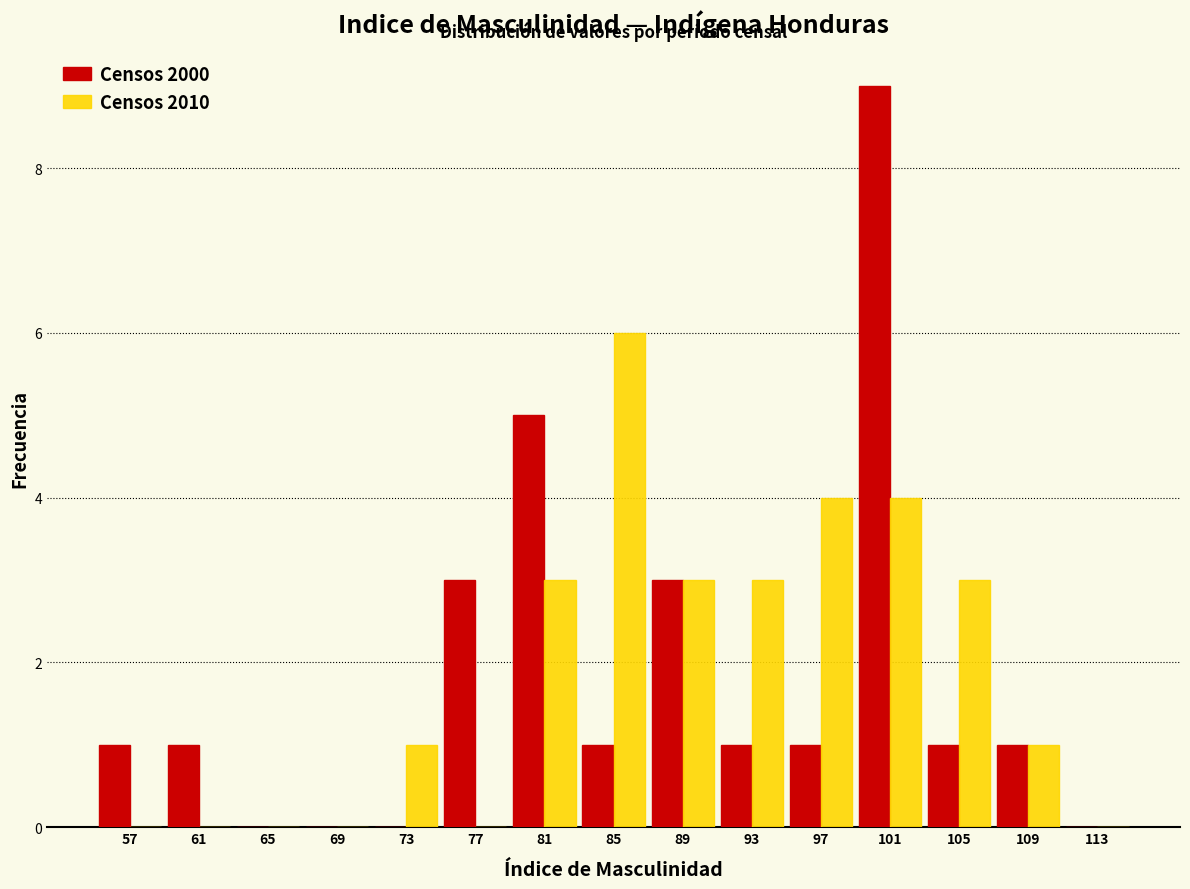

Reading left to right, transcribe this chart: for each range on the x-axis, give the height of each series' bar. The values are not printed on the chart, so give them approximately, as read against the axis.

55 to 59: Censos 2000=1	Censos 2010=0
59 to 63: Censos 2000=1	Censos 2010=0
63 to 67: Censos 2000=0	Censos 2010=0
67 to 71: Censos 2000=0	Censos 2010=0
71 to 75: Censos 2000=0	Censos 2010=1
75 to 79: Censos 2000=3	Censos 2010=0
79 to 83: Censos 2000=5	Censos 2010=3
83 to 87: Censos 2000=1	Censos 2010=6
87 to 91: Censos 2000=3	Censos 2010=3
91 to 95: Censos 2000=1	Censos 2010=3
95 to 99: Censos 2000=1	Censos 2010=4
99 to 103: Censos 2000=9	Censos 2010=4
103 to 107: Censos 2000=1	Censos 2010=3
107 to 111: Censos 2000=1	Censos 2010=1
111 to 115: Censos 2000=0	Censos 2010=0